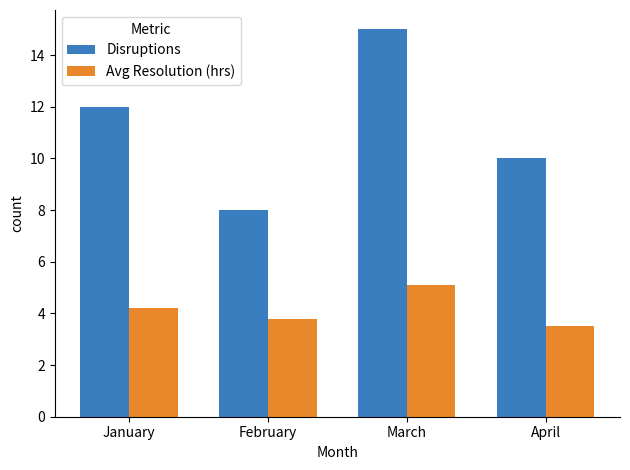

What value does the Disruptions series have at February?

8.0